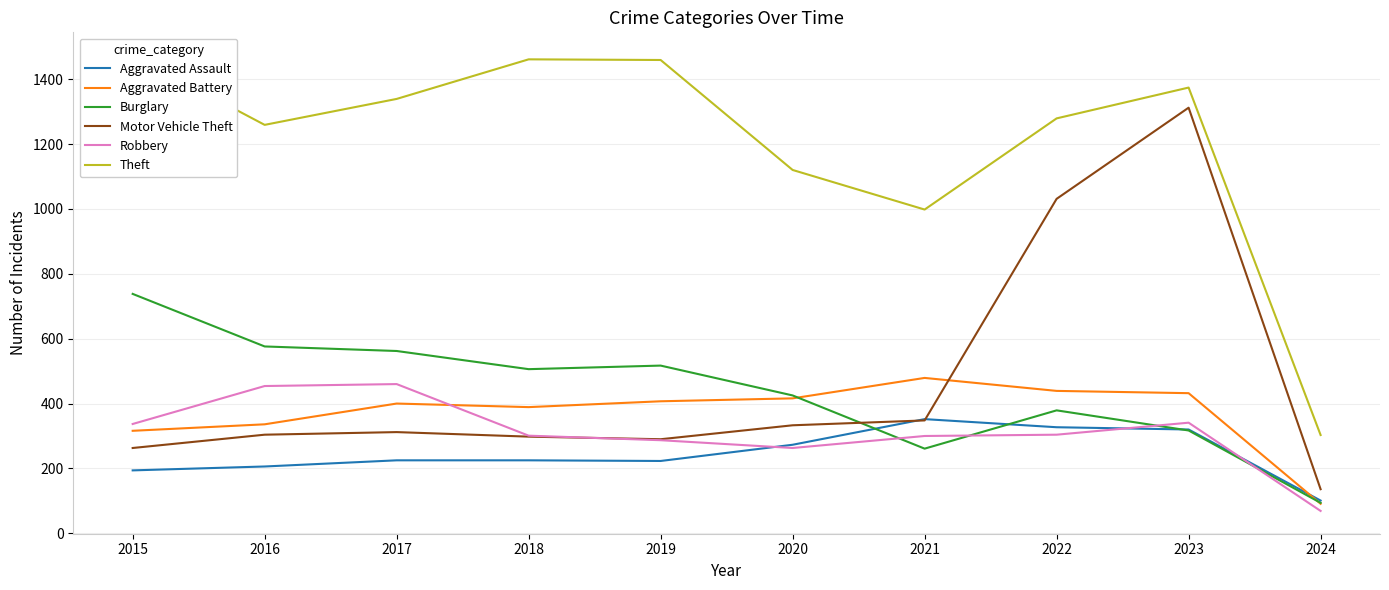

After their last crossing, which series has the higher values: Burglary or Motor Vehicle Theft?

Motor Vehicle Theft